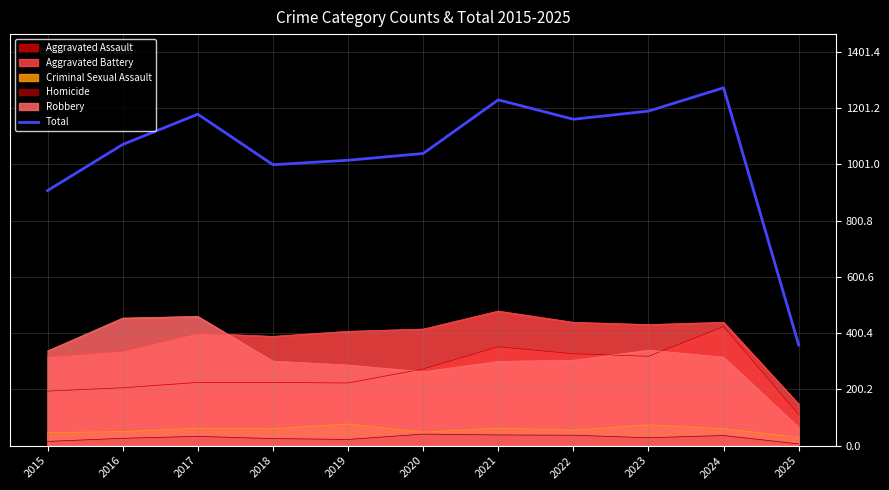

What is the difference between the values at 2018 and 2016?

72